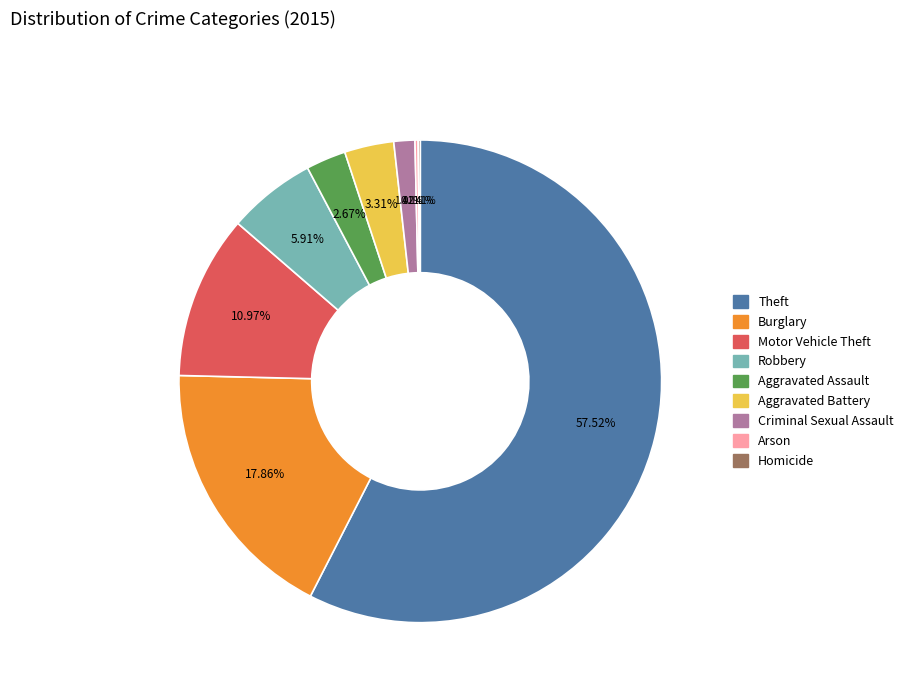

Between Aggravated Battery and Robbery, which is larger?

Robbery